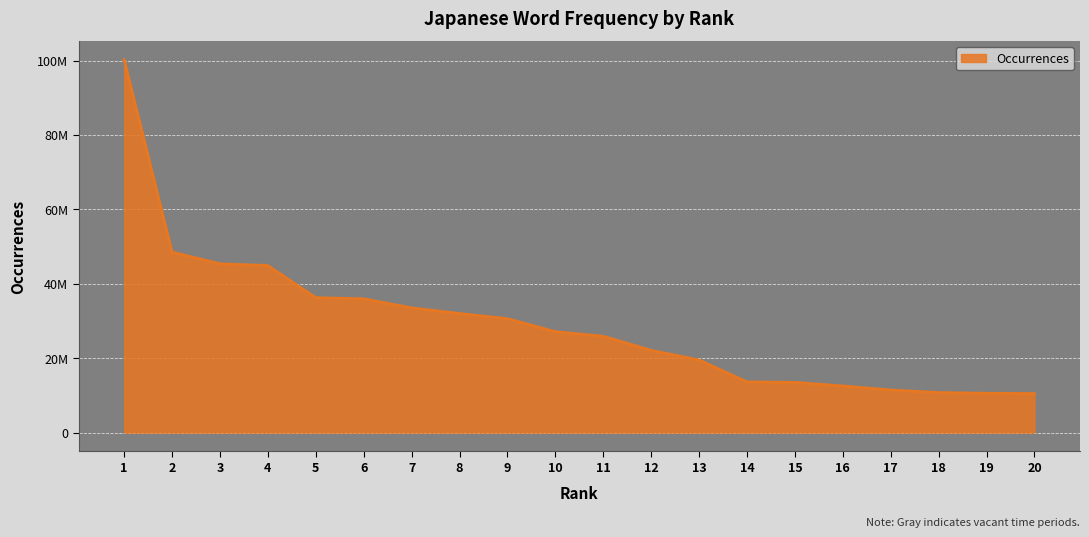

What is the change in value from 7 to 8?

-1521640